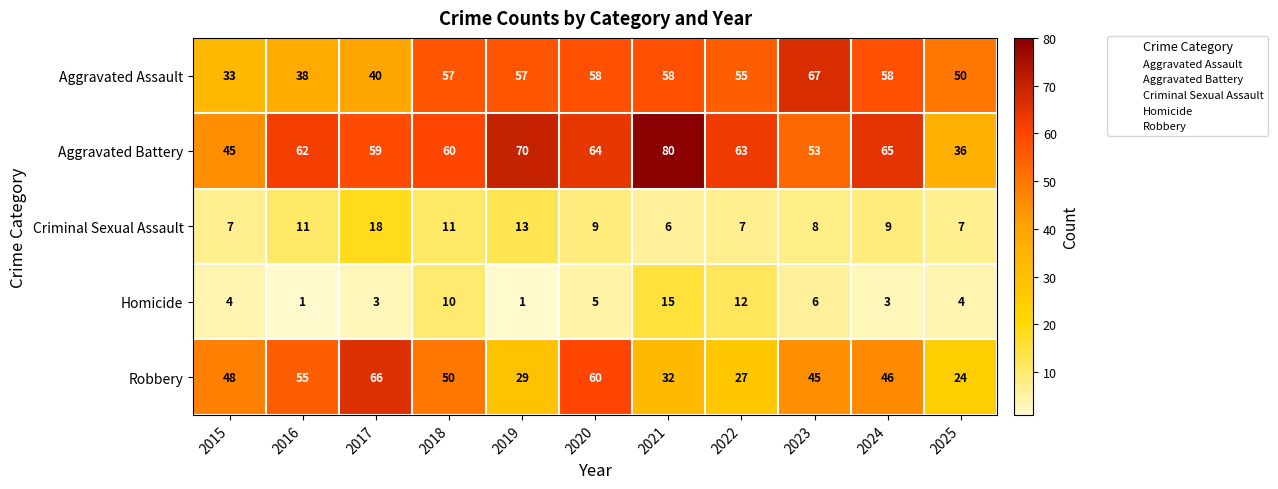

True or false: Homicide has a value of 3 at 2017.

True